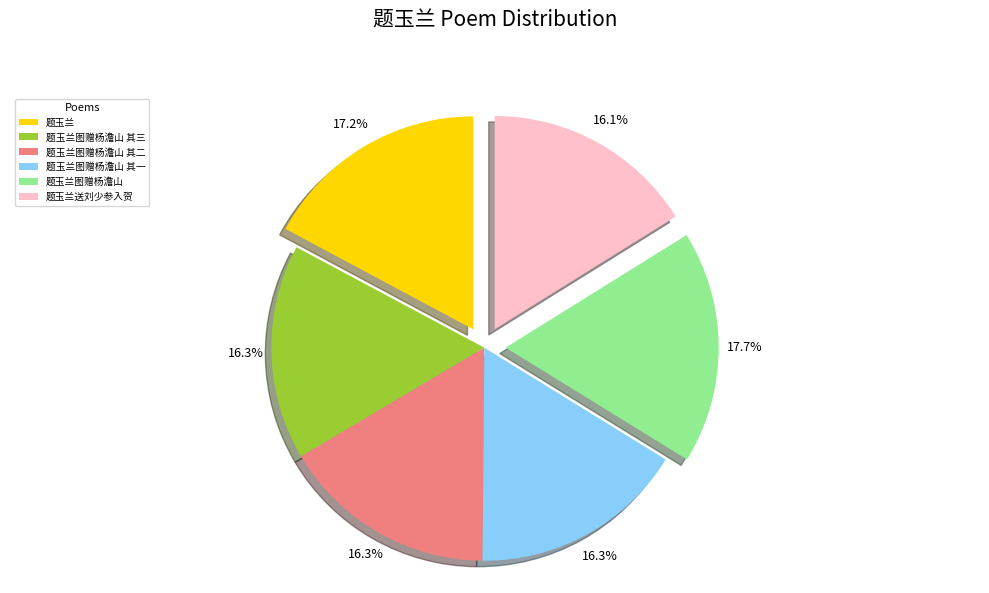

Count the number of slices in the pie.

6